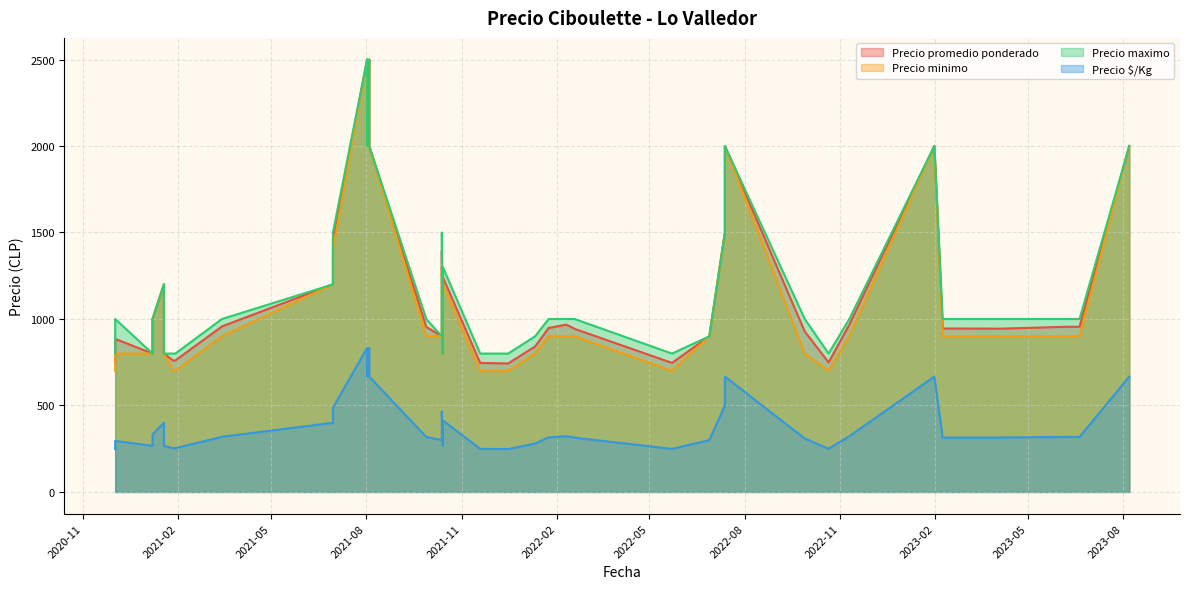

Rank the categories by Precio $/Kg value from lowest to highest.

2020-12-02, 2021-12-16, 2022-05-23, 2021-11-19, 2022-10-21, 2021-01-27, 2021-01-29, 2021-01-18, 2021-01-07, 2021-10-14, 2022-01-11, 2020-12-02, 2021-10-13, 2022-06-28, 2022-09-28, 2022-02-18, 2023-04-05, 2023-02-08, 2022-02-17, 2022-01-24, 2021-09-28, 2023-06-20, 2023-06-07, 2021-03-15, 2022-02-10, 2022-11-10, 2021-01-07, 2021-01-18, 2021-06-30, 2021-10-14, 2021-10-13, 2021-06-30, 2022-07-13, 2023-01-31, 2023-08-07, 2022-07-13, 2021-08-04, 2021-08-02, 2021-08-04, 2021-08-02